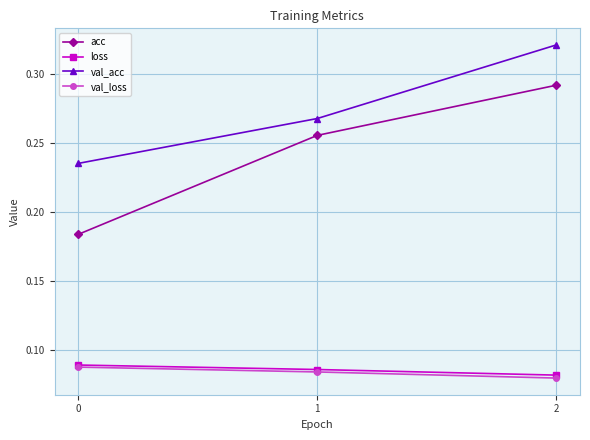

True or false: val_loss has a value of 0.0 at 2.

False